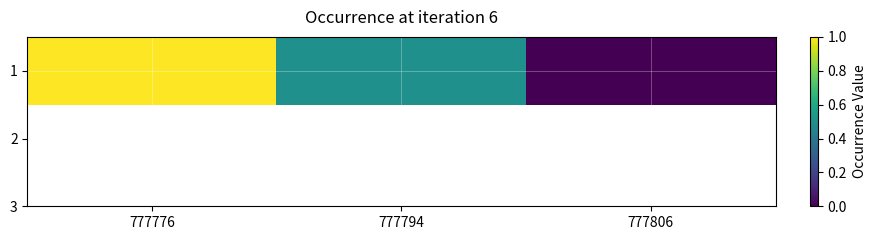

What is the sum of all values?

1.5